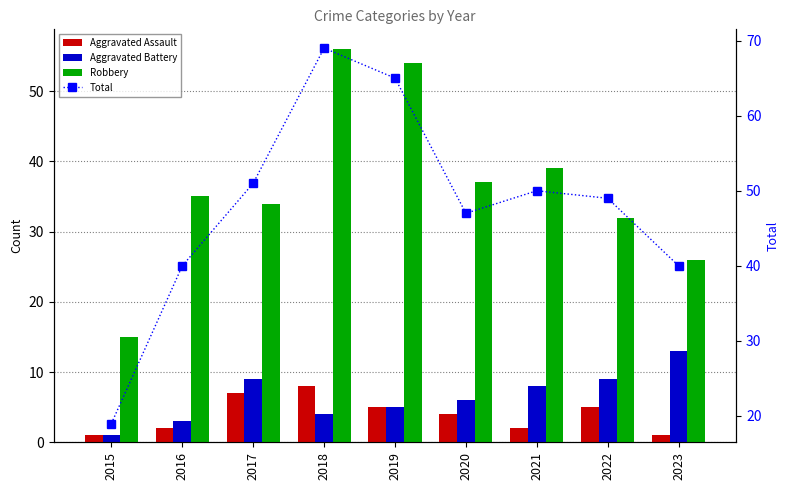

Reading left to right, transcribe all the data shown in this chart.

Aggravated Assault: 1	2	7	8	5	4	2	5	1
Aggravated Battery: 1	3	9	4	5	6	8	9	13
Robbery: 15	35	34	56	54	37	39	32	26
Total: 19	40	51	69	65	47	50	49	40